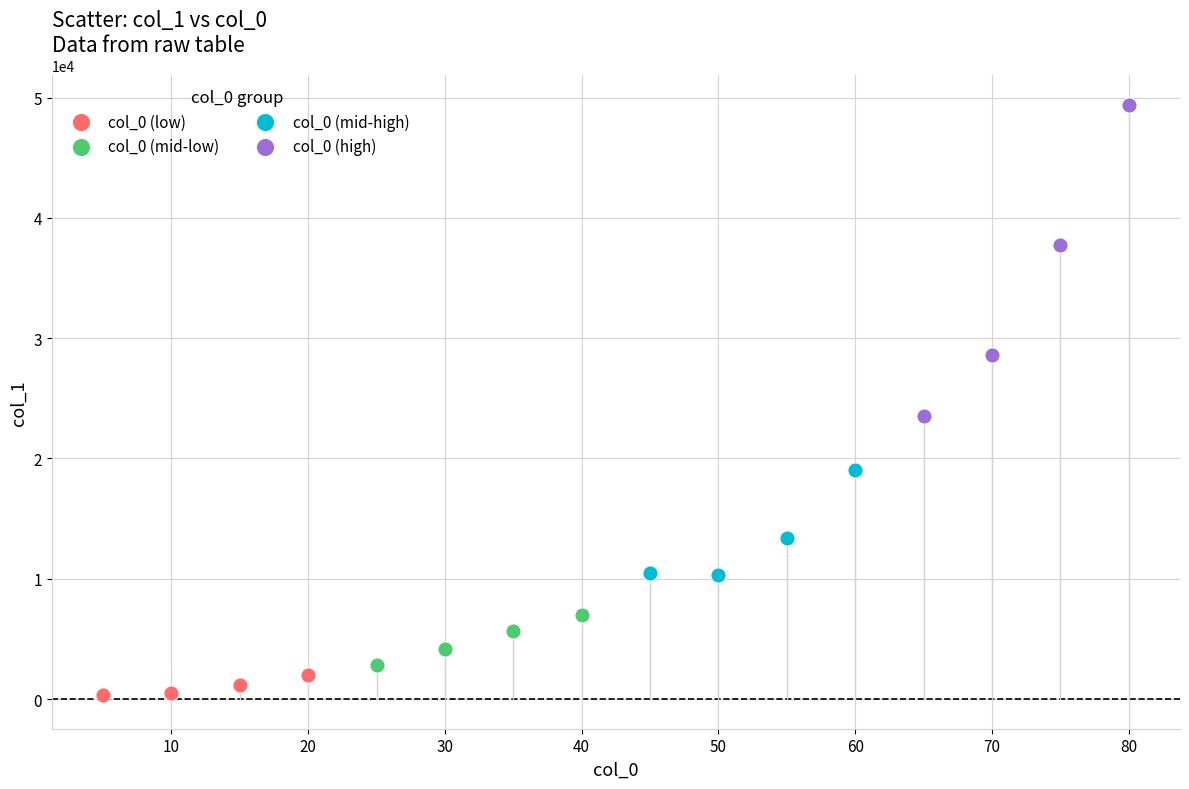

Which series has the largest Y range (max minus min)?

col_0 (high)